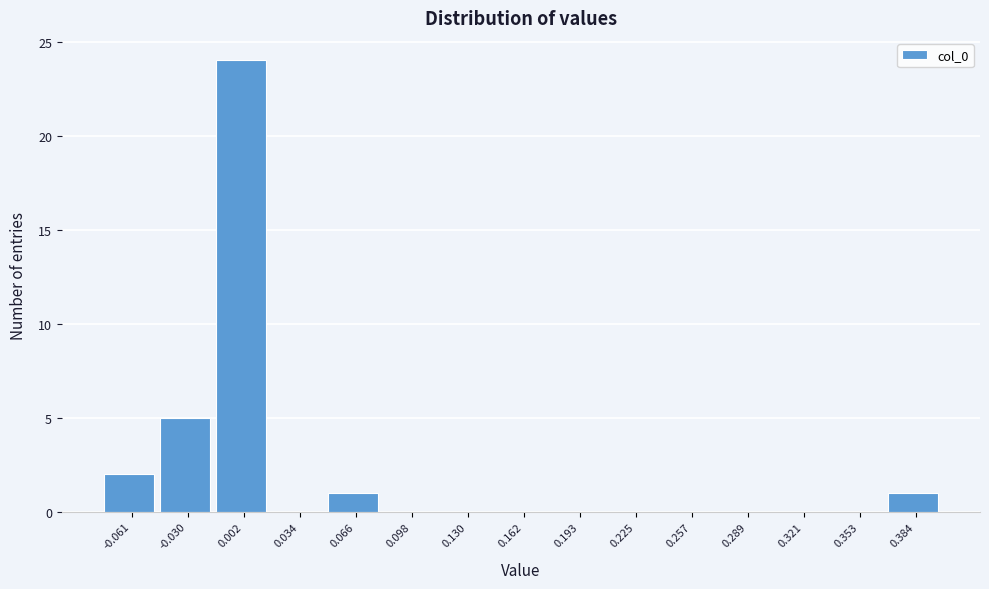

How tall is the bar that spans 0.370 to 0.400 on the x-axis? Neither the bar edges nor the heights are printed on the chart, so give them approximately, as read against the axes.

1